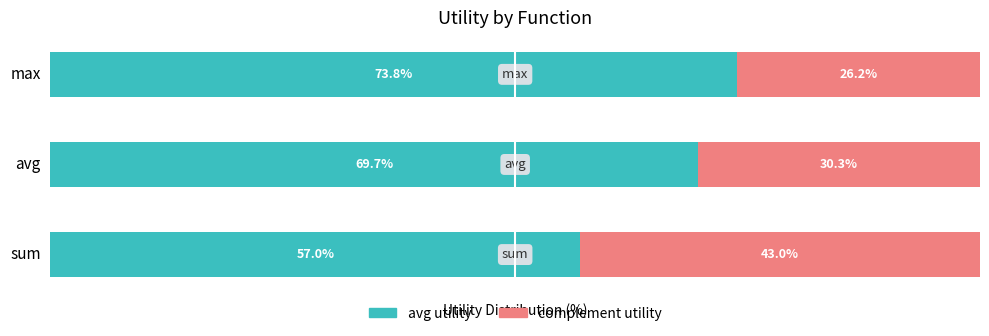

At which label does avg utility reach its peak?

max